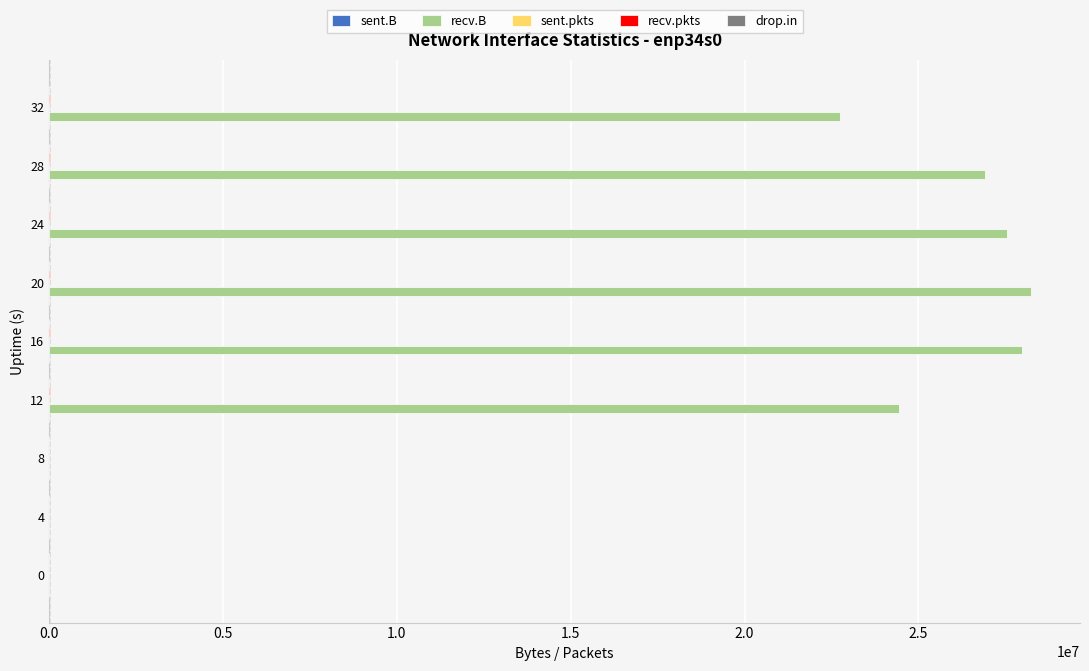

Between 0 and 12, which series saw the biggest shift?

recv.B